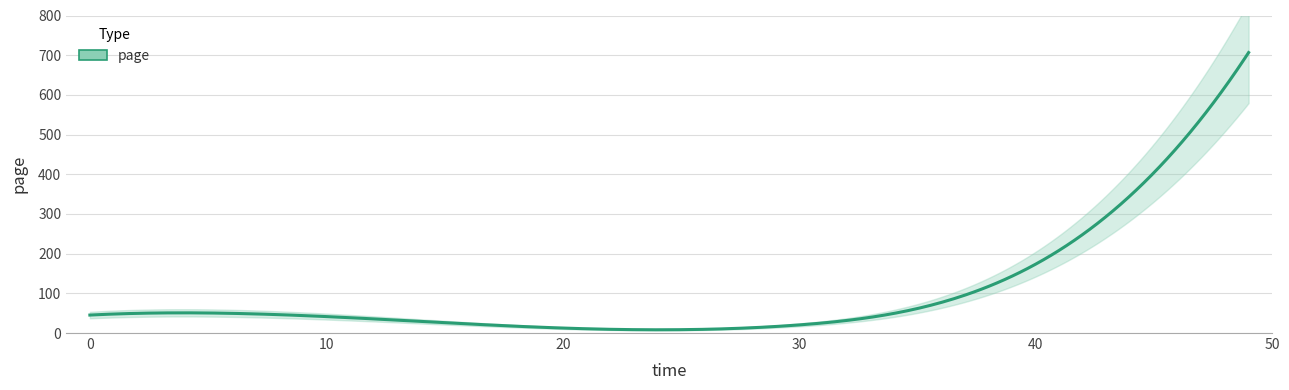

What is the average value?

166.7